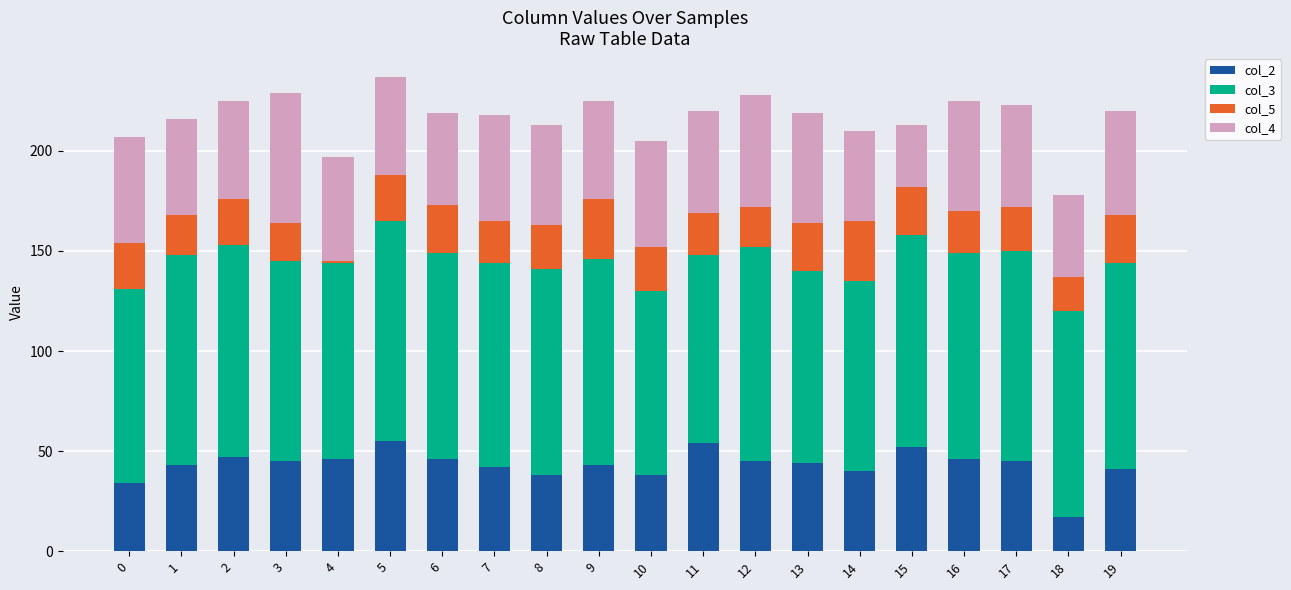

Is it true that col_2 equals 38 at 8?

True